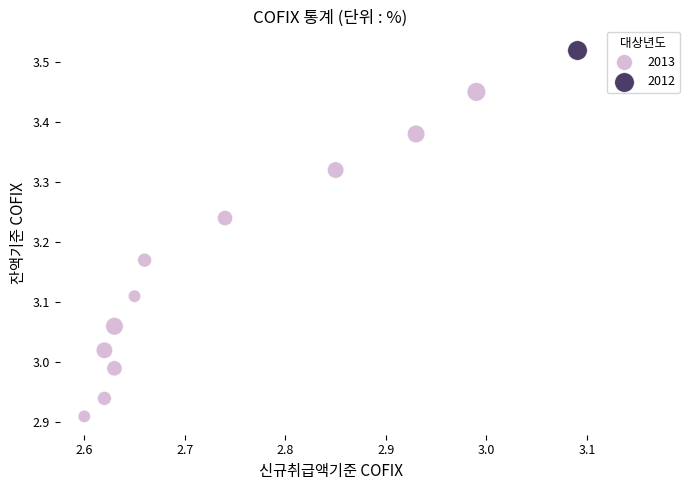

Which series contains the highest Y value?

2012